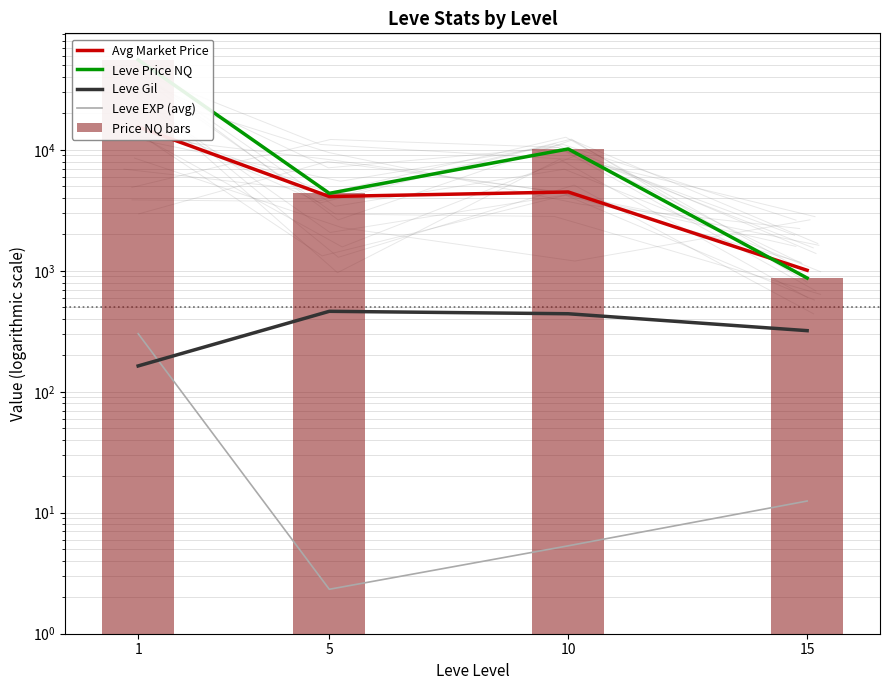

What is the value of the Avg Market Price bar at the 3rd from the left?

4482.7